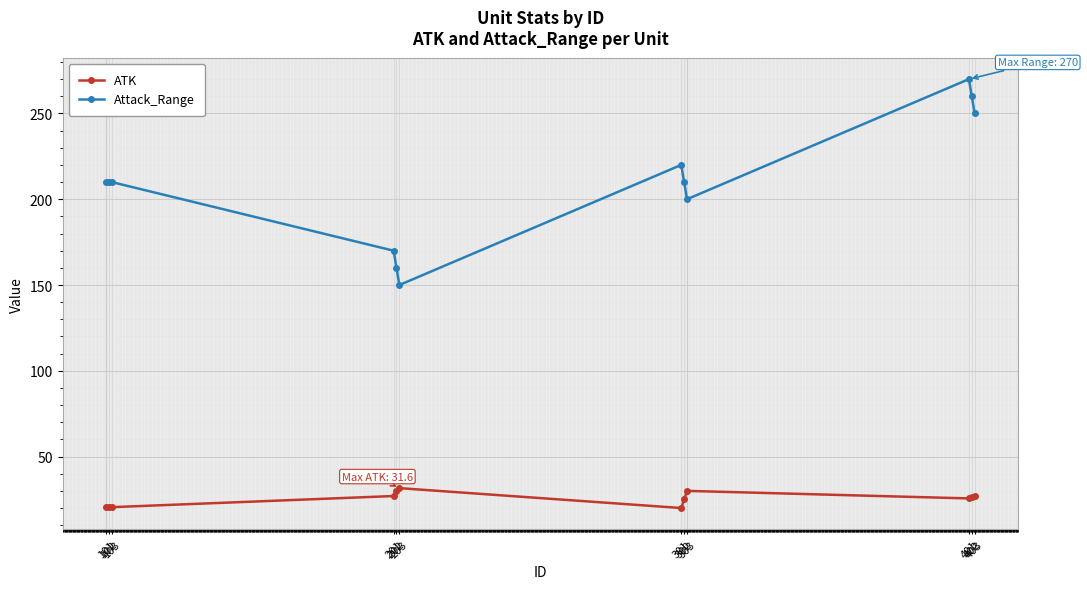

True or false: Attack_Range and ATK cross at least once.

False